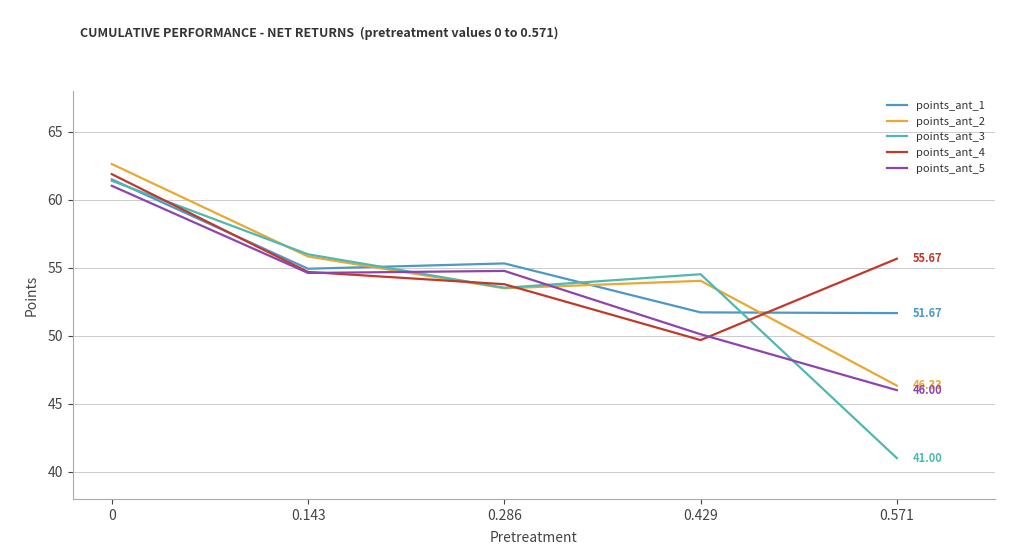

Is this an area chart (filled region under the line)?

No